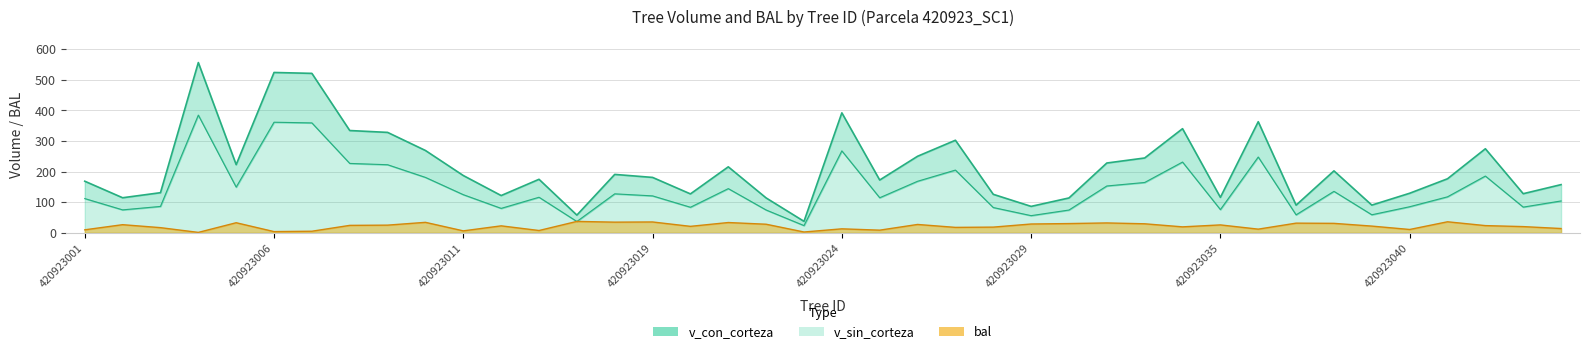

Reading left to right, list all the values displayed in this chart.

v_con_corteza: 420923001=168.7	420923002=114.6	420923003=131.2	420923004=556.4	420923005=222.7	420923006=523.9	420923007=521.0	420923008=334.3	420923009=328.2	420923010=269.0	420923011=187.2	420923013=121.8	420923015=174.9	420923017=57.9	420923018=190.9	420923019=181.1	420923020=127.2	420923021=215.7	420923022=114.0	420923023=37.5	420923024=392.0	420923025=172.6	420923026=250.1	420923027=302.5	420923028=125.8	420923029=86.4	420923030=114.0	420923031=228.1	420923032=244.5	420923034=340.3	420923035=115.9	420923036=363.1	420923037=90.5	420923038=202.4	420923039=90.6	420923040=129.3	420923041=176.6	420923043=274.7	420923044=127.9	420923045=157.5
v_sin_corteza: 420923001=111.9	420923002=75.0	420923003=86.3	420923004=384.6	420923005=149.3	420923006=361.4	420923007=359.1	420923008=226.8	420923009=222.5	420923010=181.1	420923011=124.7	420923013=79.9	420923015=116.2	420923017=37.1	420923018=127.4	420923019=120.7	420923020=83.5	420923021=144.4	420923022=74.6	420923023=23.7	420923024=267.8	420923025=114.6	420923026=168.4	420923027=205.0	420923028=82.7	420923029=56.1	420923030=74.5	420923031=153.1	420923032=164.5	420923034=231.3	420923035=75.9	420923036=247.7	420923037=58.8	420923038=135.5	420923039=59.0	420923040=85.3	420923041=117.7	420923043=185.5	420923044=84.0	420923045=104.2
bal: 420923001=9.9	420923002=26.6	420923003=16.9	420923004=1.4	420923005=33.0	420923006=4.0	420923007=5.3	420923008=24.4	420923009=25.1	420923010=34.3	420923011=6.4	420923013=22.8	420923015=7.6	420923017=37.3	420923018=34.9	420923019=35.5	420923020=21.2	420923021=33.7	420923022=28.1	420923023=2.7	420923024=13.1	420923025=8.7	420923026=27.4	420923027=17.8	420923028=18.7	420923029=28.9	420923030=30.3	420923031=32.4	420923032=29.6	420923034=19.5	420923035=25.9	420923036=12.1	420923037=31.7	420923038=31.0	420923039=22.0	420923040=11.0	420923041=36.1	420923043=23.6	420923044=20.4	420923045=14.1